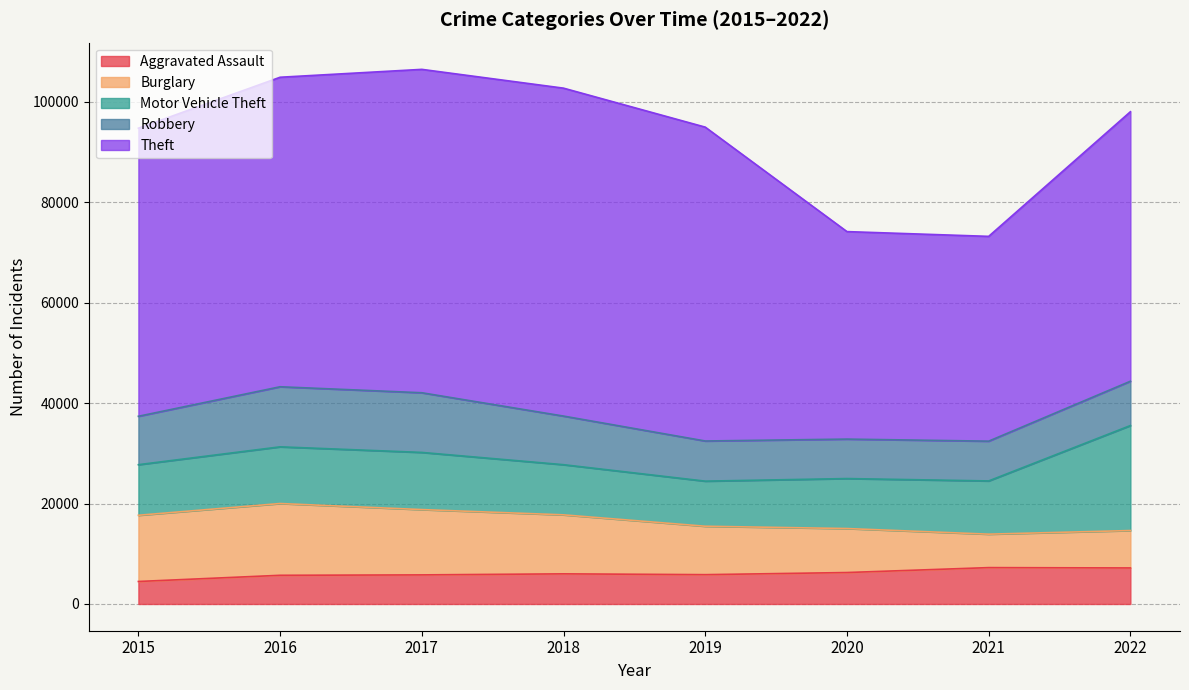

What is the spread (max minus min) of values at 2017?

58587